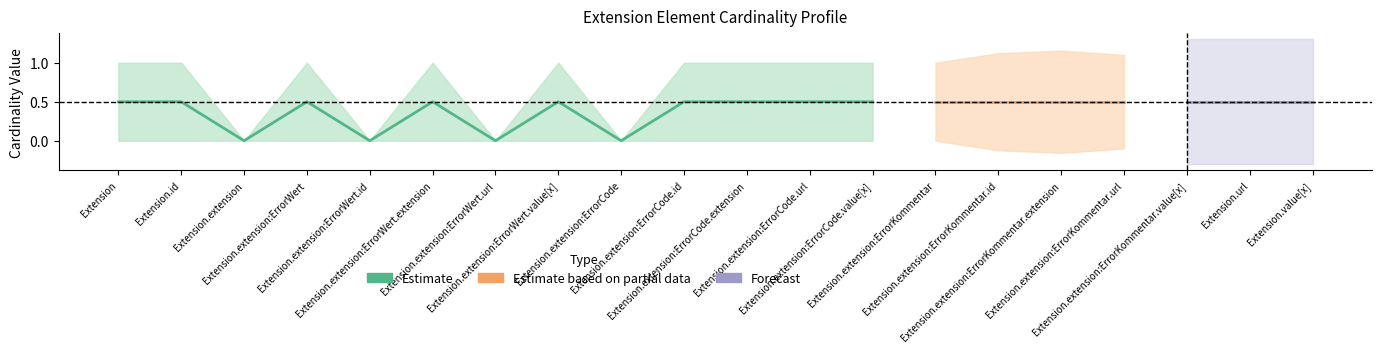

Where is Max nearest to the value 0?

Extension.extension